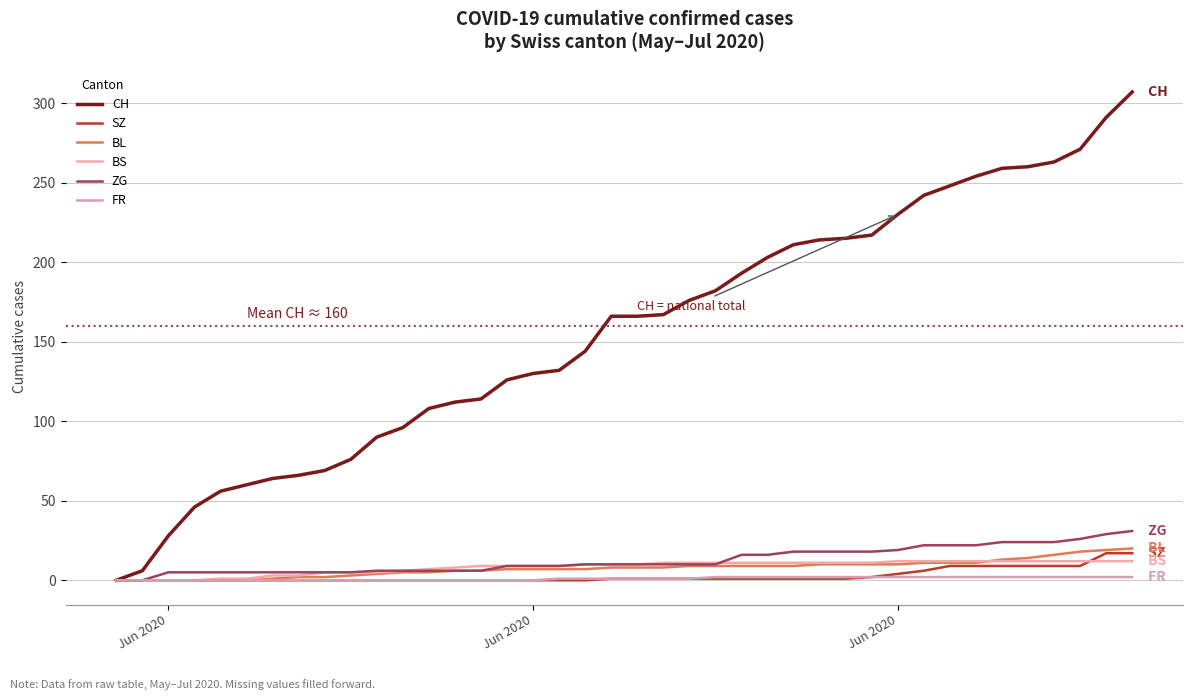

How many lines are shown in the chart?

6